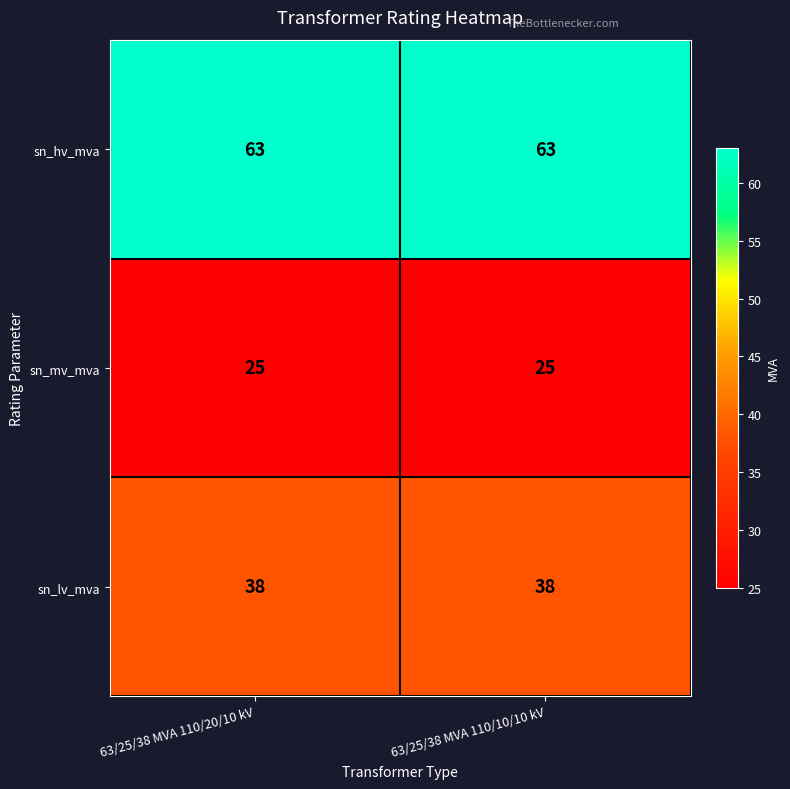

The sn_mv_mva series shows 25 at 63/25/38 MVA 110/10/10 kV. True or false?

True